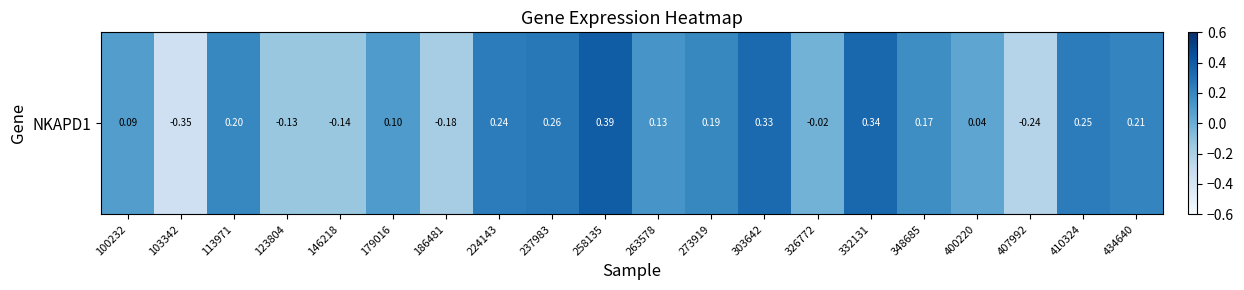

List the labels in order of value, smallest first.

103342, 407992, 186481, 146218, 123804, 326772, 400220, 100232, 179016, 263578, 348685, 273919, 113971, 434640, 224143, 410324, 237983, 303642, 332131, 258135